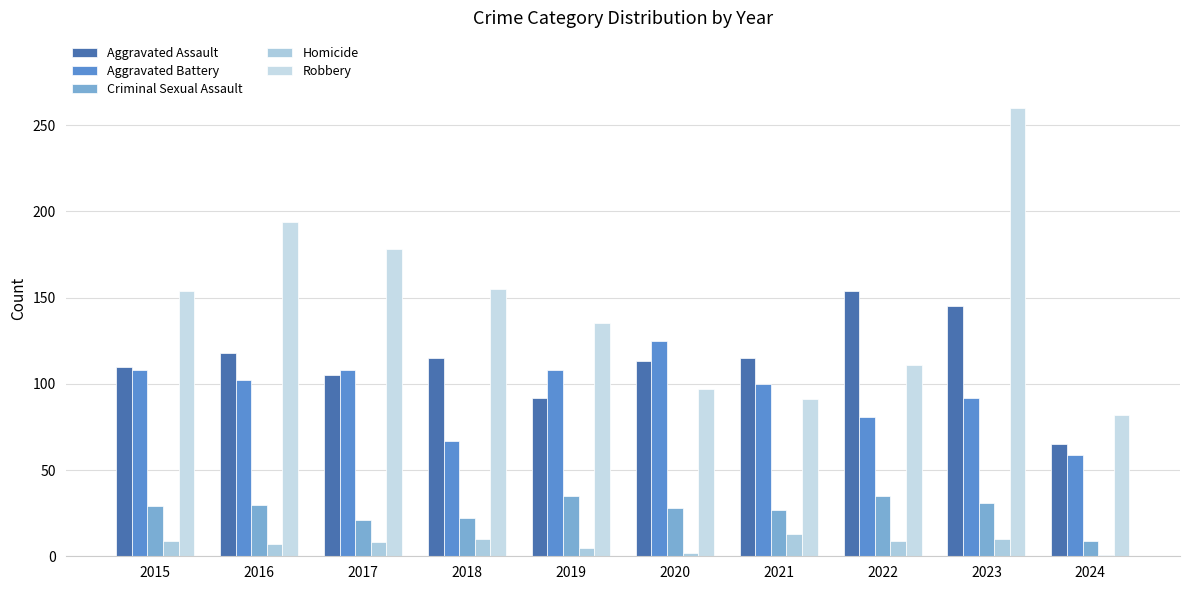

Between 2017 and 2018, which is larger?

2018